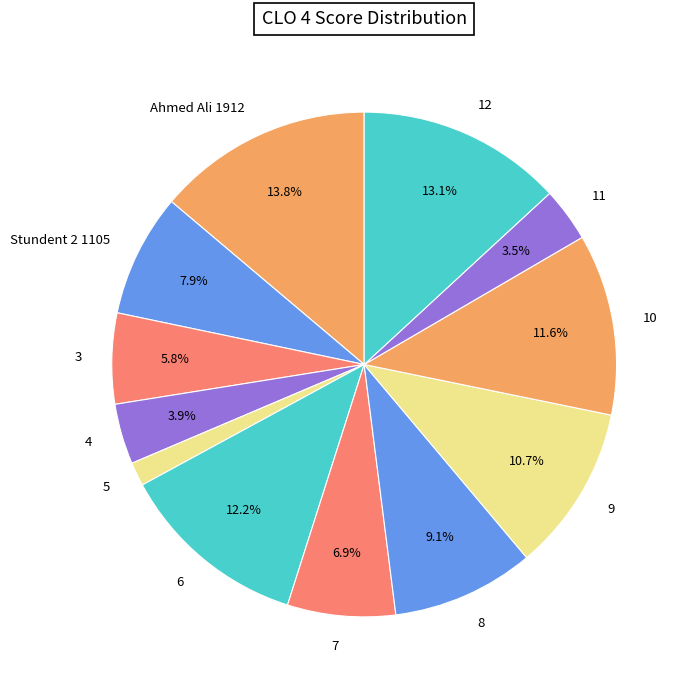

What percentage is the Stundent 2 1105 slice, to the nearest percent?

8%